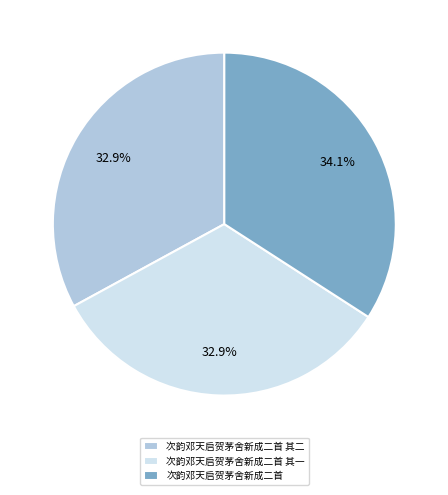

What percentage is the 次韵邓天启贺茅舍新成二首 其一 slice, to the nearest percent?

33%